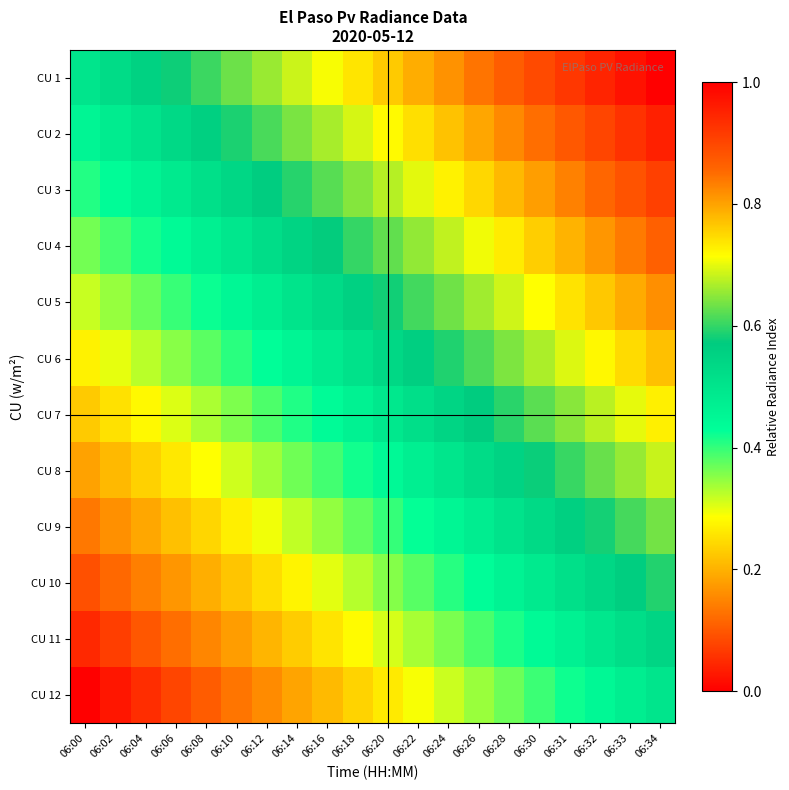

Which category has the highest value across all series?

06:34